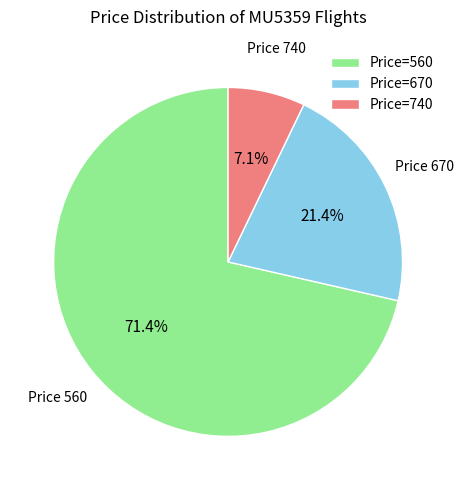

Is there a majority slice in this chart?

Yes